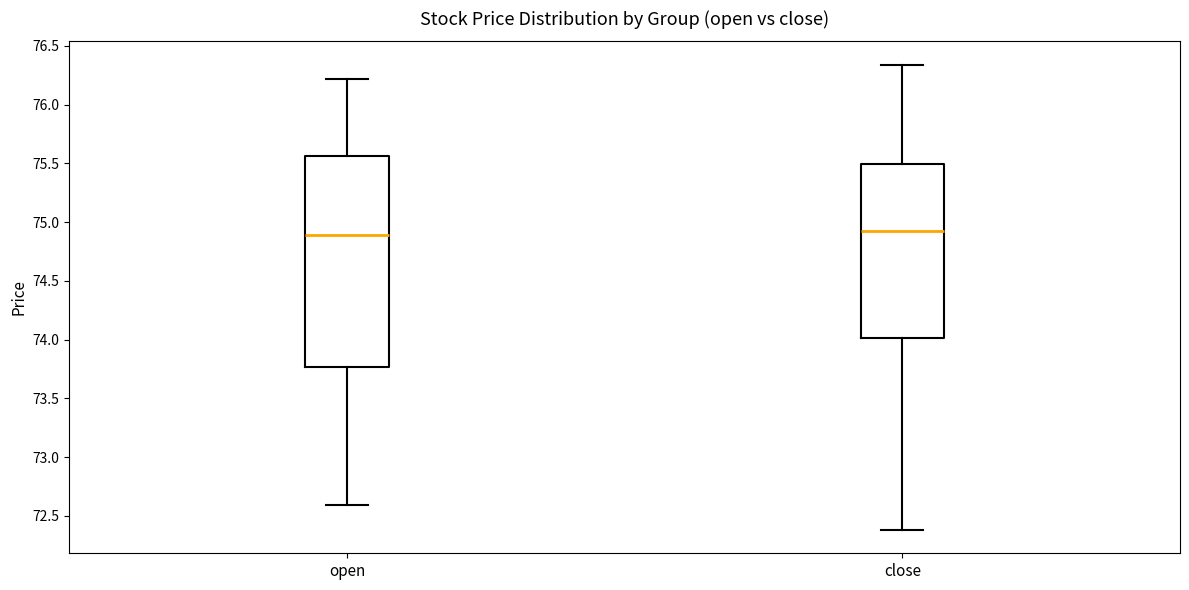

Where does the lower whisker of the box for close end on the y-axis? The values are not printed on the chart, so give them approximately, as read against the axis.

72.40